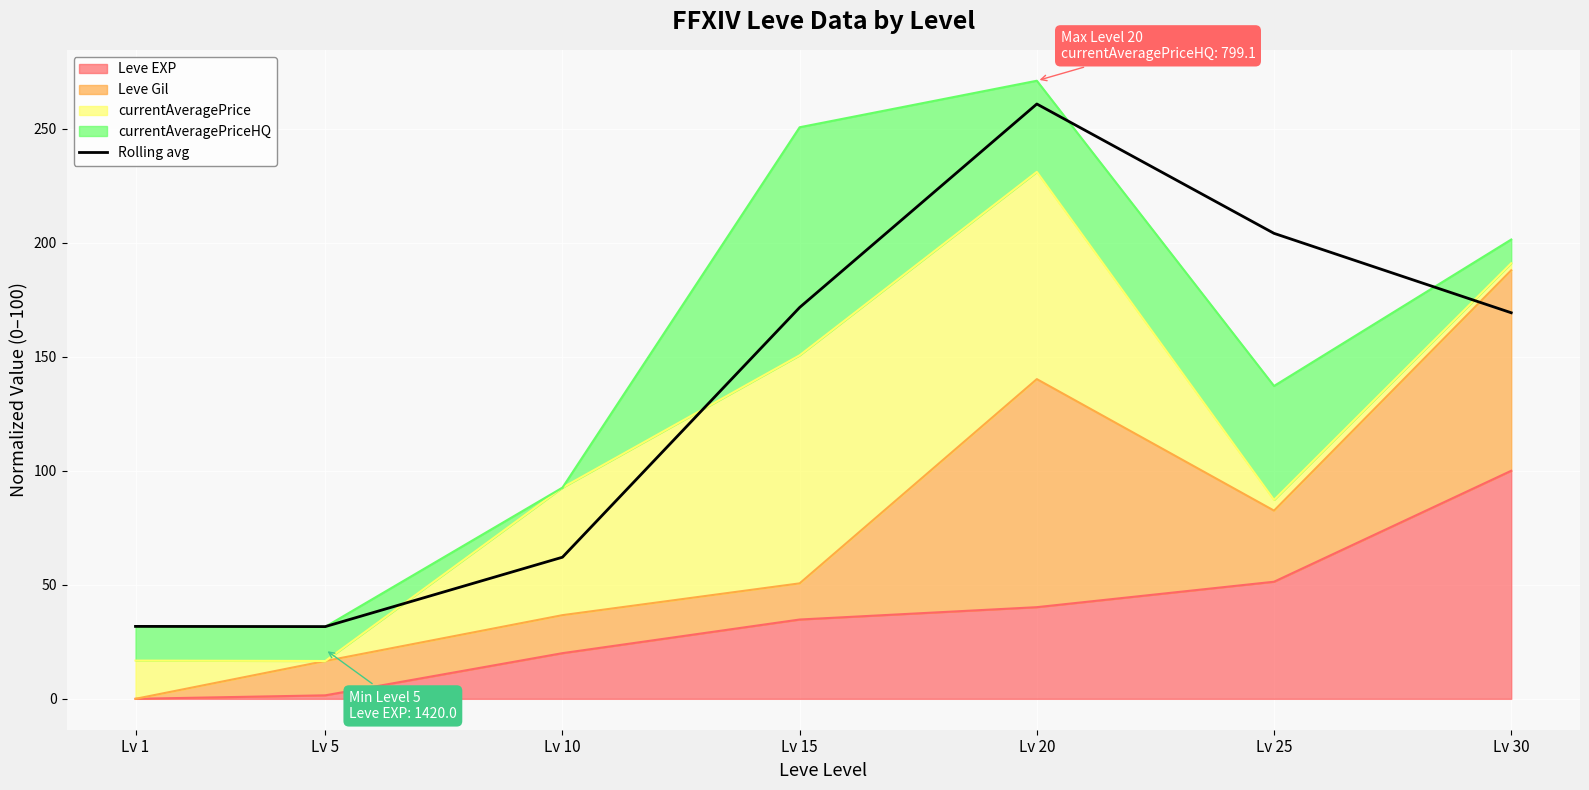

Approximately how many times larger is the value at Lv 25 compared to Lv 20?

0.8